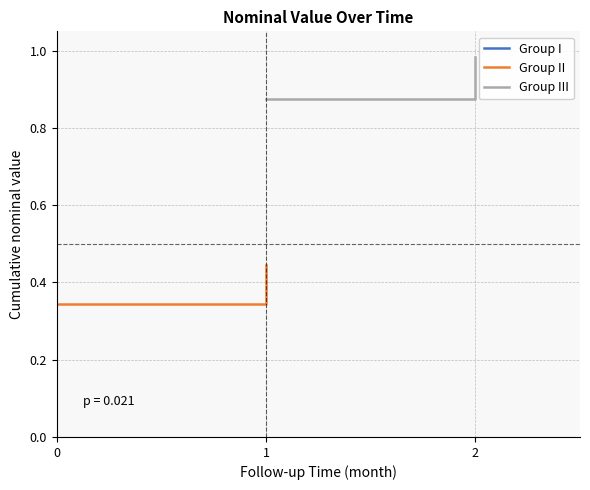

At 0, list the series in order from smallest to largest.

Group II, Group III